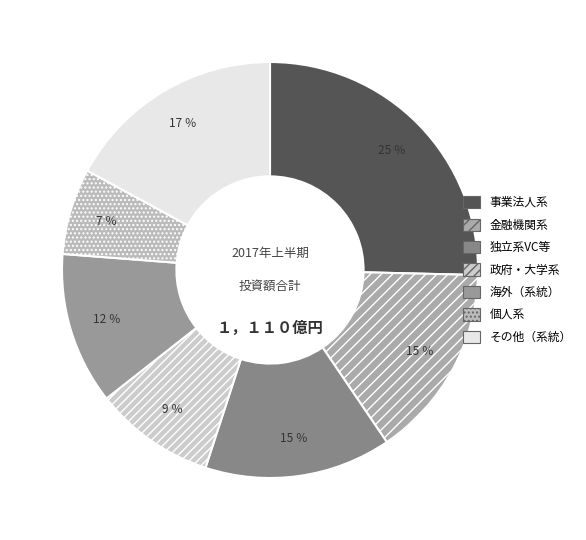

Count the number of slices in the pie.

7